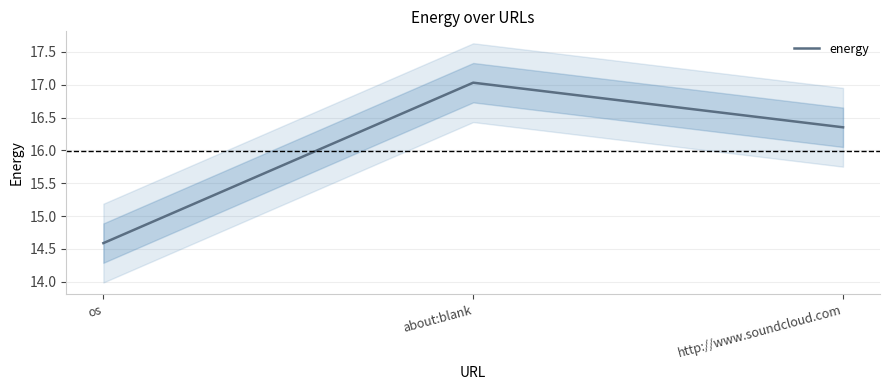

How many lines are shown in the chart?

1